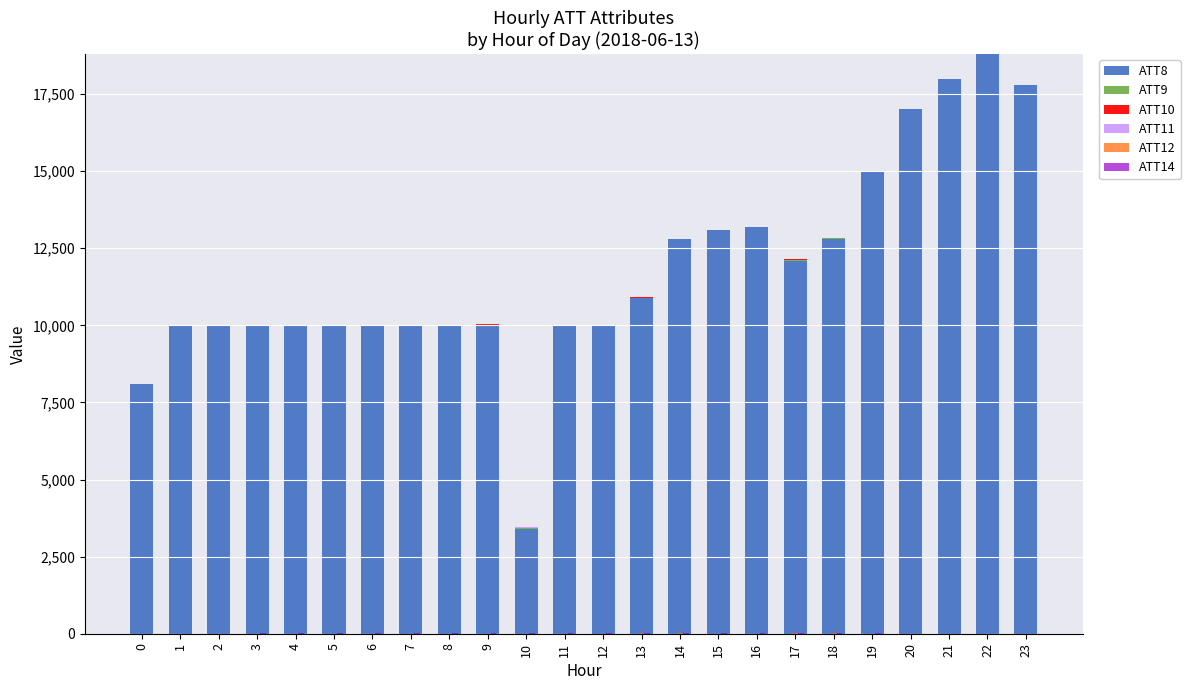

Which has a higher value, 5 or 14?

14